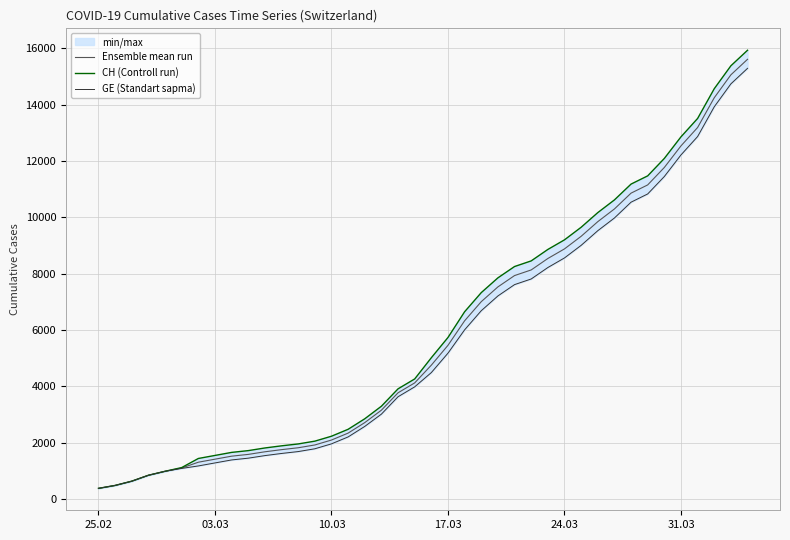

What is the difference between the maximum and minimum values in the Ensemble mean run series?

15230.0